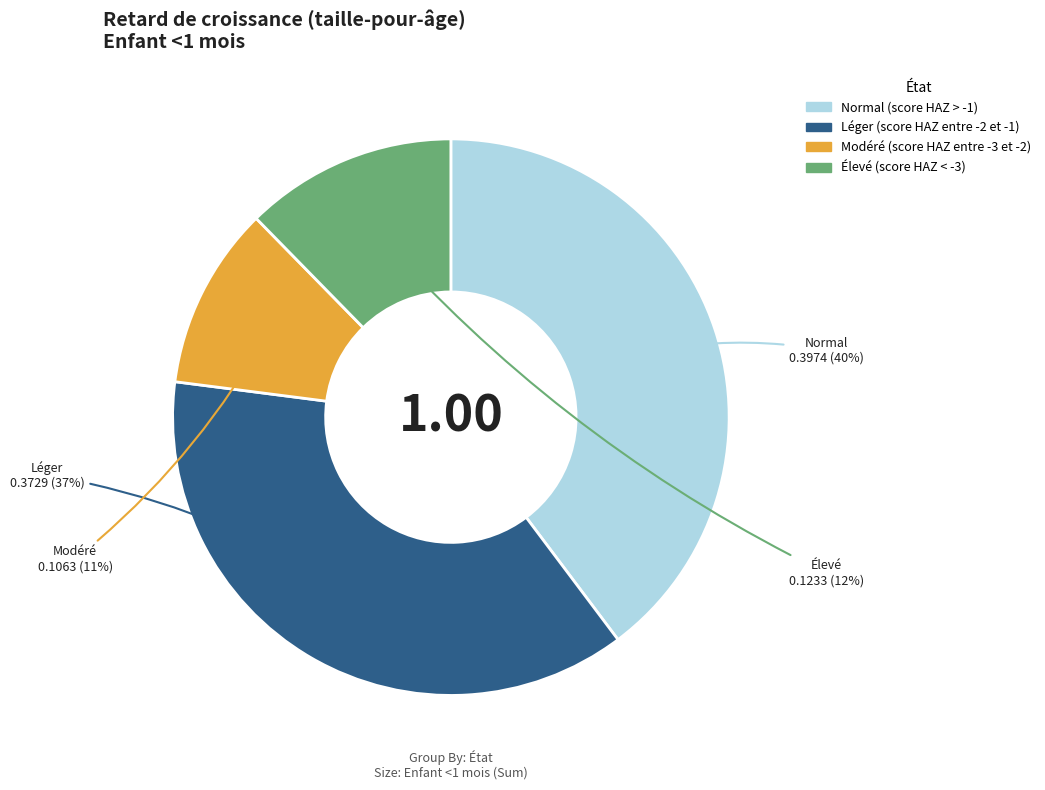

The Léger (score HAZ entre -2 et -1) slice represents 37% of the pie. True or false?

True